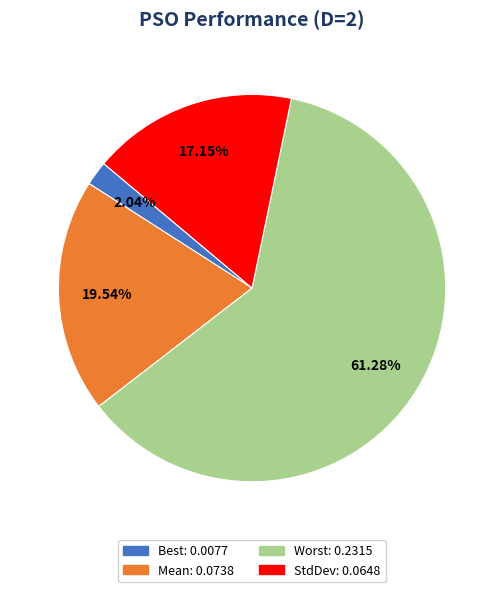

To the nearest percent, what is the average slice percentage?

25%